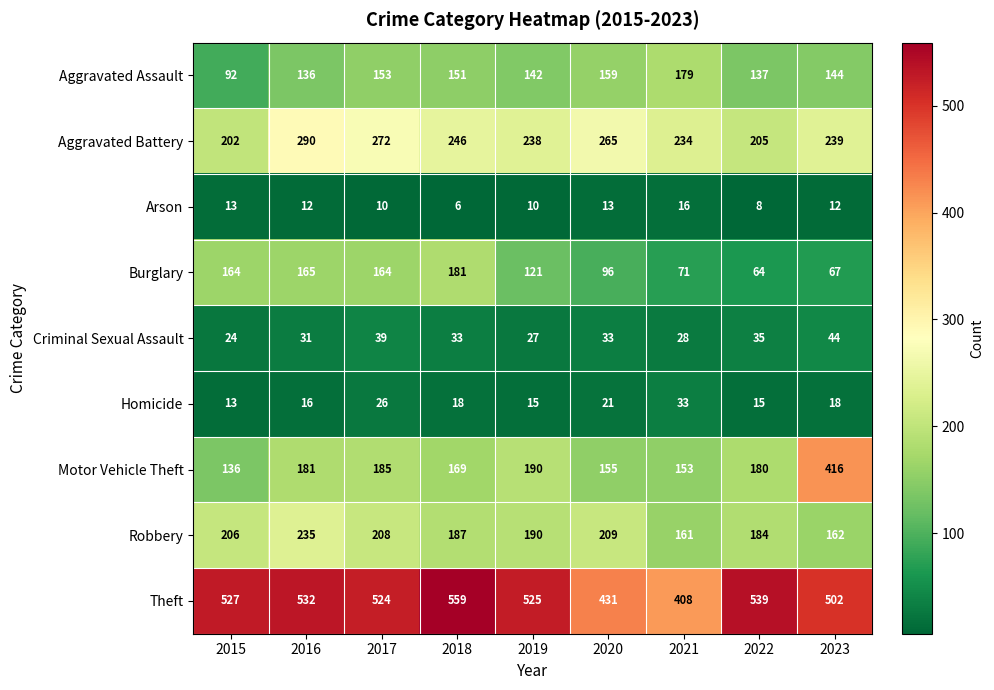

Which series has the largest range (max minus min)?

Motor Vehicle Theft